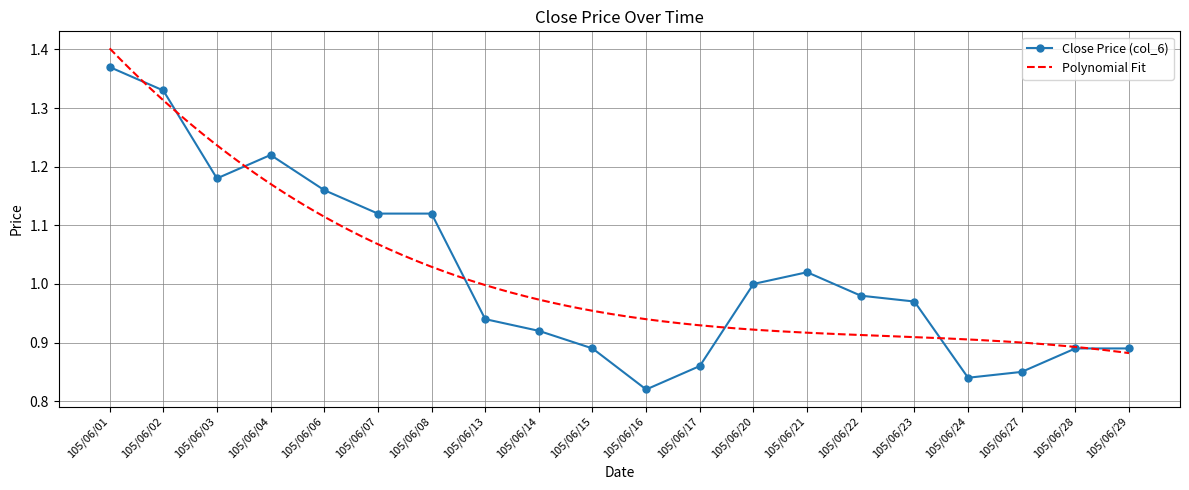

Which label corresponds to the largest value in the chart?

105/06/01